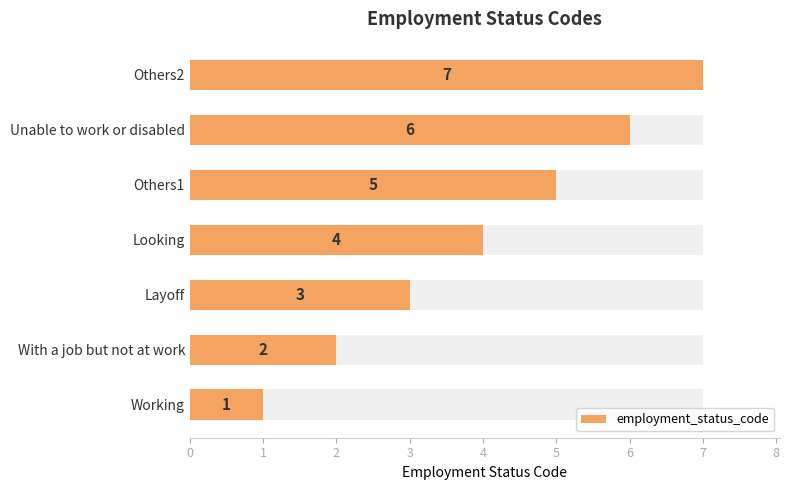

What is the smallest value displayed?

1